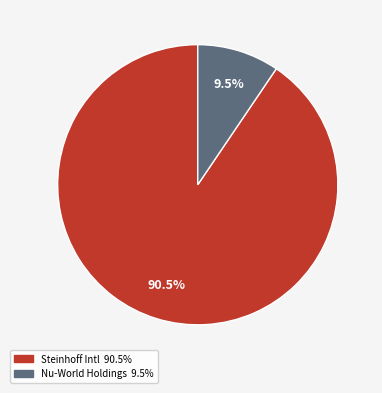

Does any single category account for the majority?

Yes